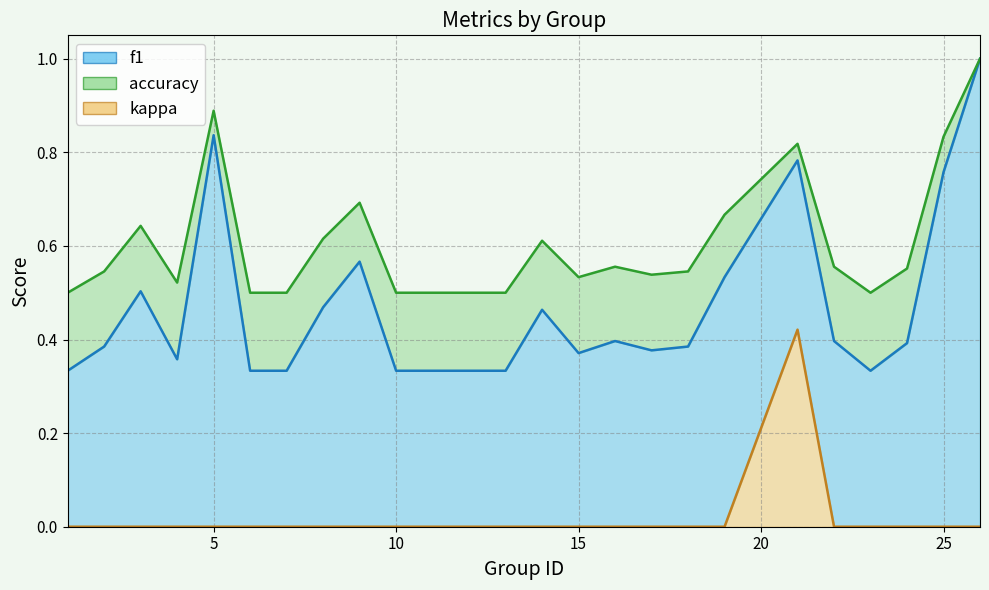

True or false: kappa and f1 intersect in this chart.

False